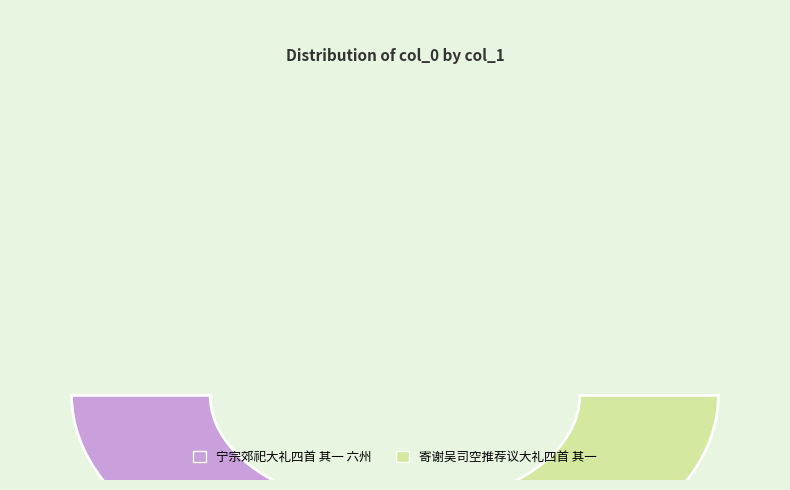

What is the smallest slice in the pie chart?

寄谢吴司空推荐议大礼四首 其一